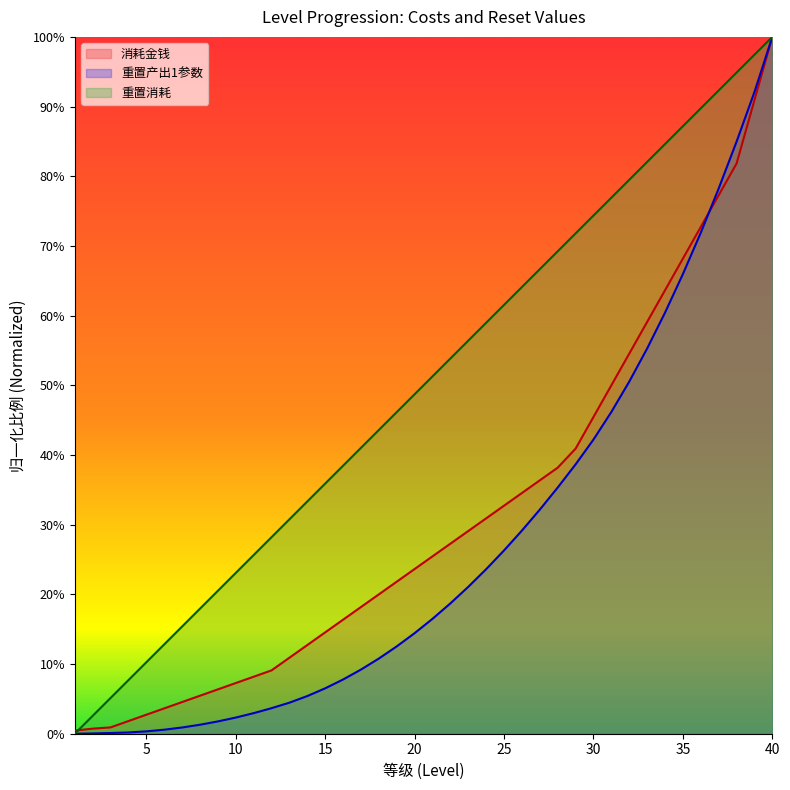

Reading right to left, what are all the values shown in this chart?

消耗金钱: 198969.8	180881.6	162793.4	153749.4	144705.3	135661.2	126617.1	117573.0	108529.0	99484.9	90440.8	81396.7	75970.3	72352.6	68735.0	65117.4	61499.7	57882.1	54264.5	50646.8	47029.2	43411.6	39794.0	36176.3	32558.7	28941.1	25323.4	21705.8	18088.2	16279.3	14470.5	12661.7	10852.9	9044.1	7235.3	5426.4	3617.6	1808.8	1447.1	904.4
重置产出1参数: 198969.8	183219.8	169044.8	155657.2	143057.2	131244.8	120219.8	109982.2	100532.2	91869.8	83994.8	76907.2	70292.2	63992.3	58007.3	52337.2	46982.2	41942.2	37217.2	32807.2	28712.3	24932.2	21467.2	18317.2	15482.2	12962.2	10757.2	8867.2	7292.2	5874.8	4614.8	3512.2	2567.2	1779.8	1149.8	677.2	362.2	204.7	78.8	0.0
重置消耗: 198969.8	193868.0	188766.2	183664.4	178562.6	173460.8	168359.0	163257.2	158155.4	153053.7	147951.9	142850.1	137748.3	132646.5	127544.7	122442.9	117341.1	112239.3	107137.6	102035.8	96934.0	91832.2	86730.4	81628.6	76526.8	71425.0	66323.2	61221.5	56119.7	51017.9	45916.1	40814.3	35712.5	30610.7	25508.9	20407.2	15305.4	10203.6	5101.8	0.0